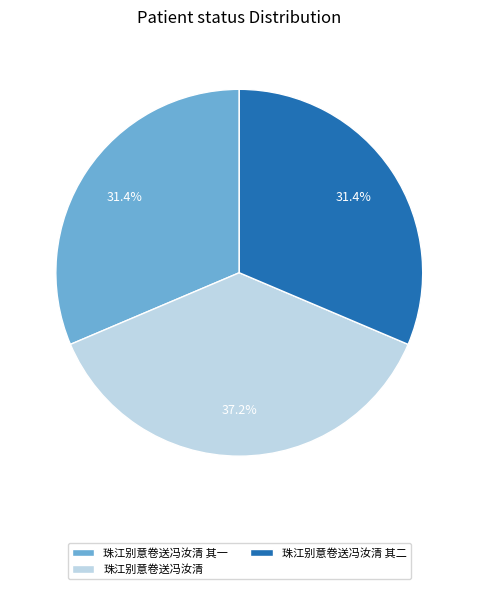

Does any single category account for the majority?

No